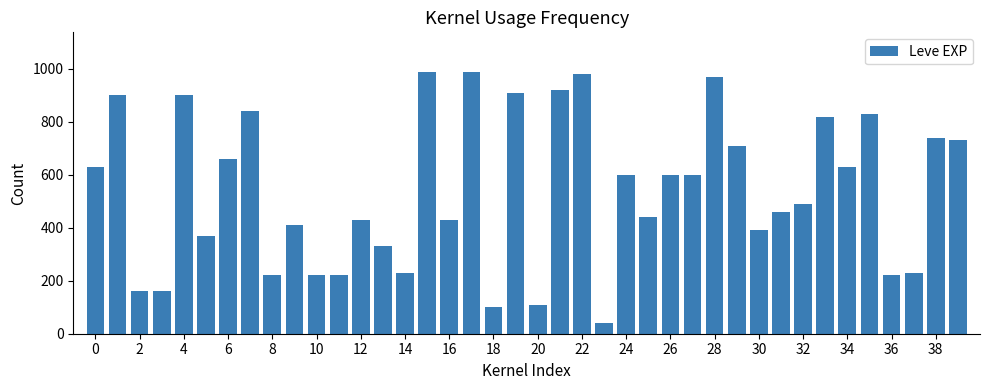

What is the minimum value shown in the chart?

40